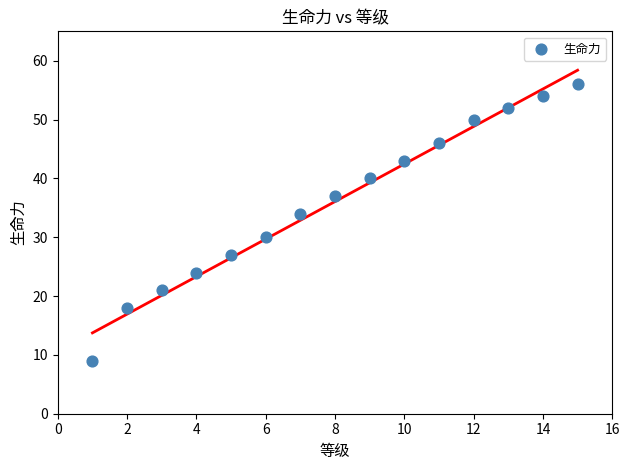

What is the range of X values (max minus min)?

14